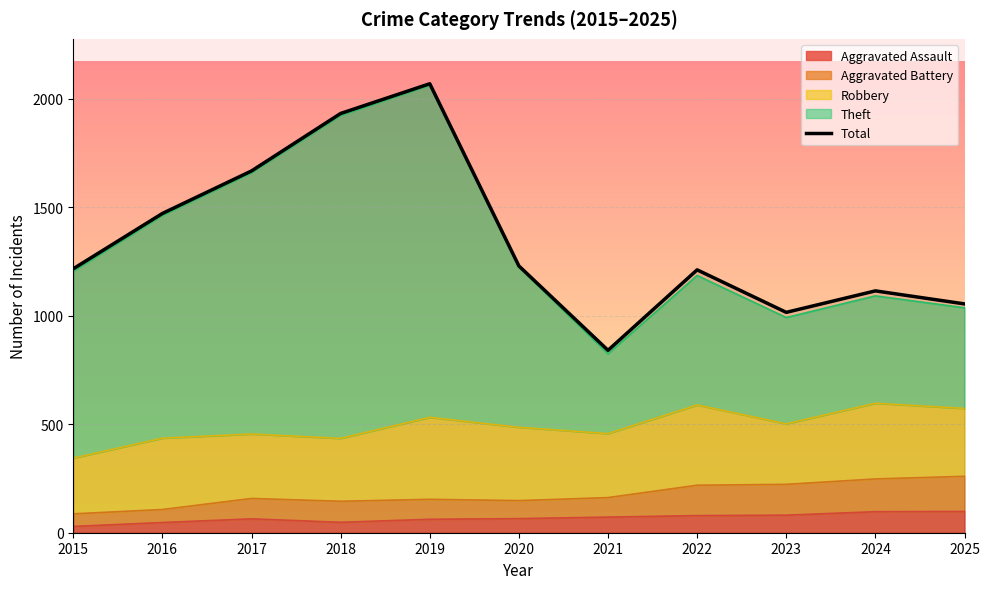

Between 2018 and 2023, which is larger?

2018